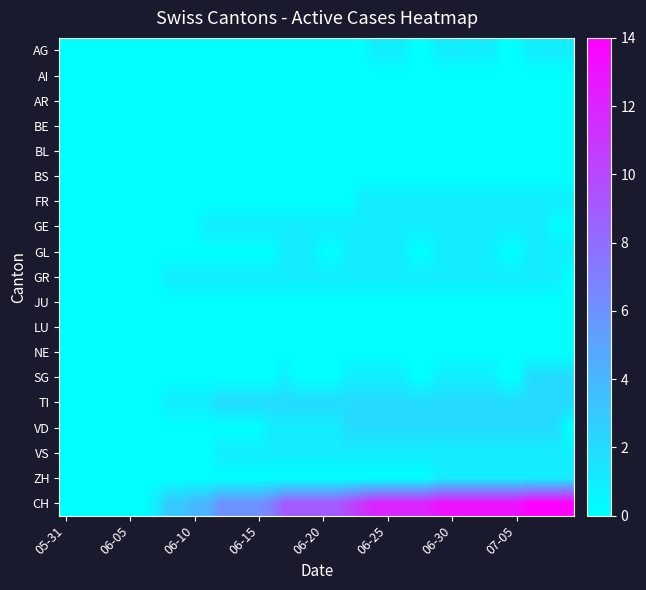

Rank the series by their maximum value, from lowest to highest.

AI, AR, BE, BL, BS, JU, LU, NE, AG, FR, GE, GL, GR, VS, ZH, SG, TI, VD, CH